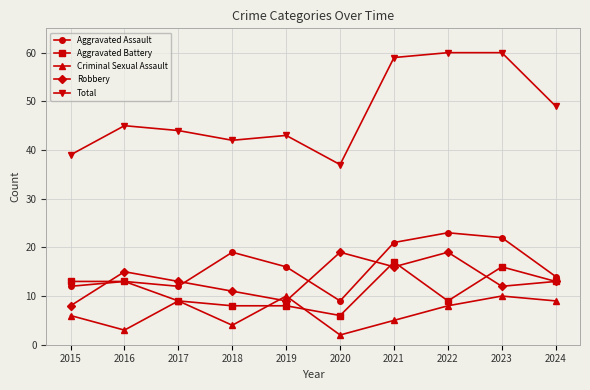

Where is Criminal Sexual Assault nearest to the value 6?

2015